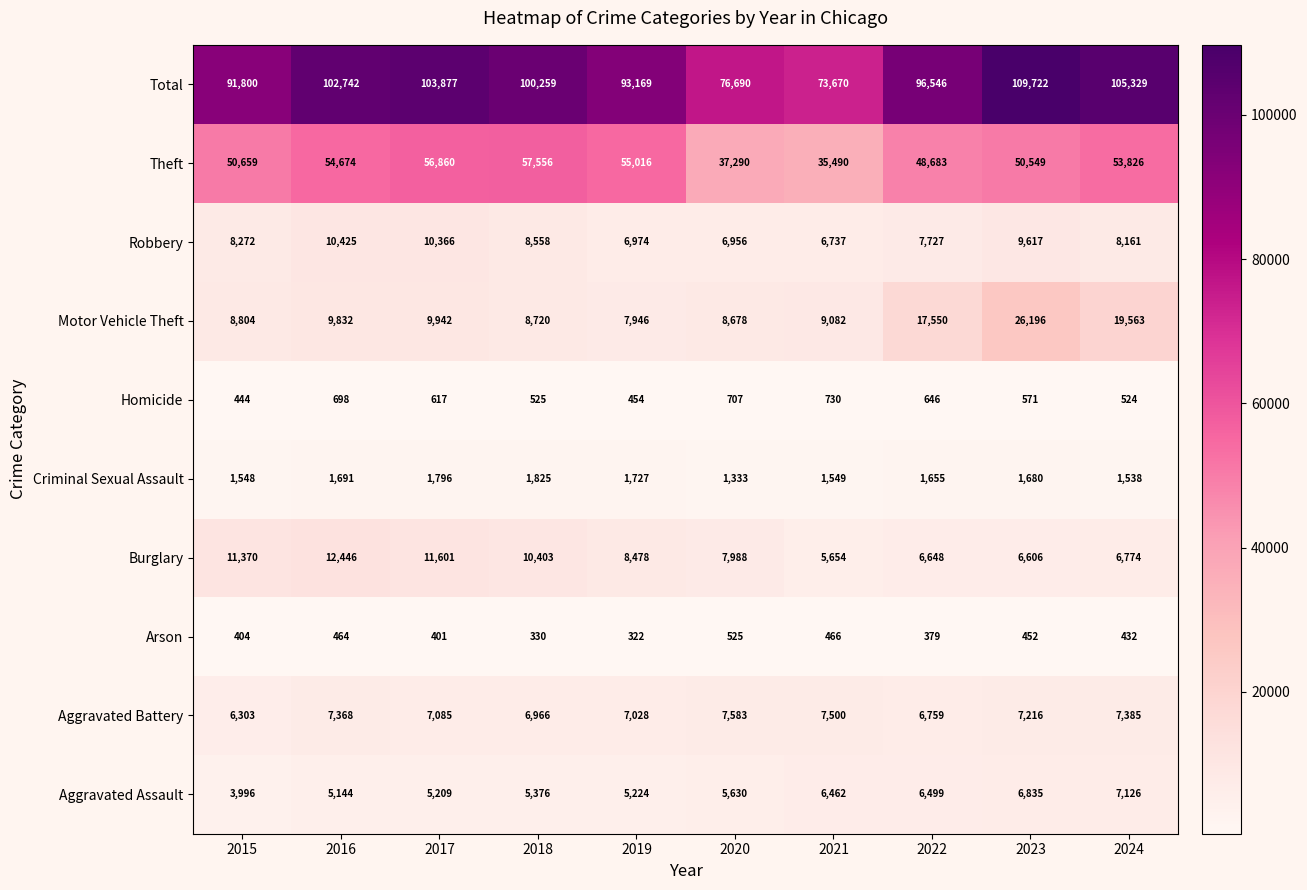

What is the lowest value of the Burglary series?

5654